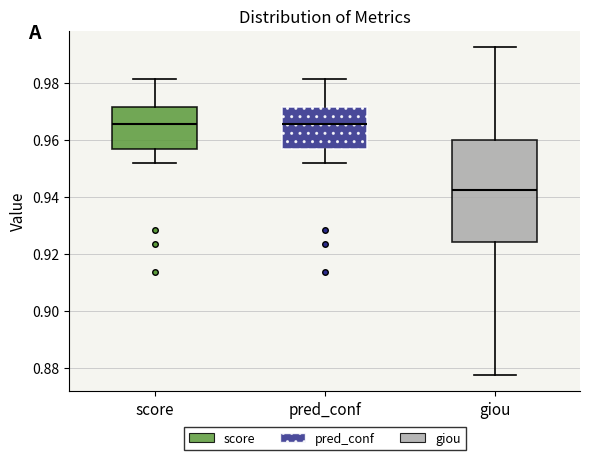

Which box has the lowest median line?

giou